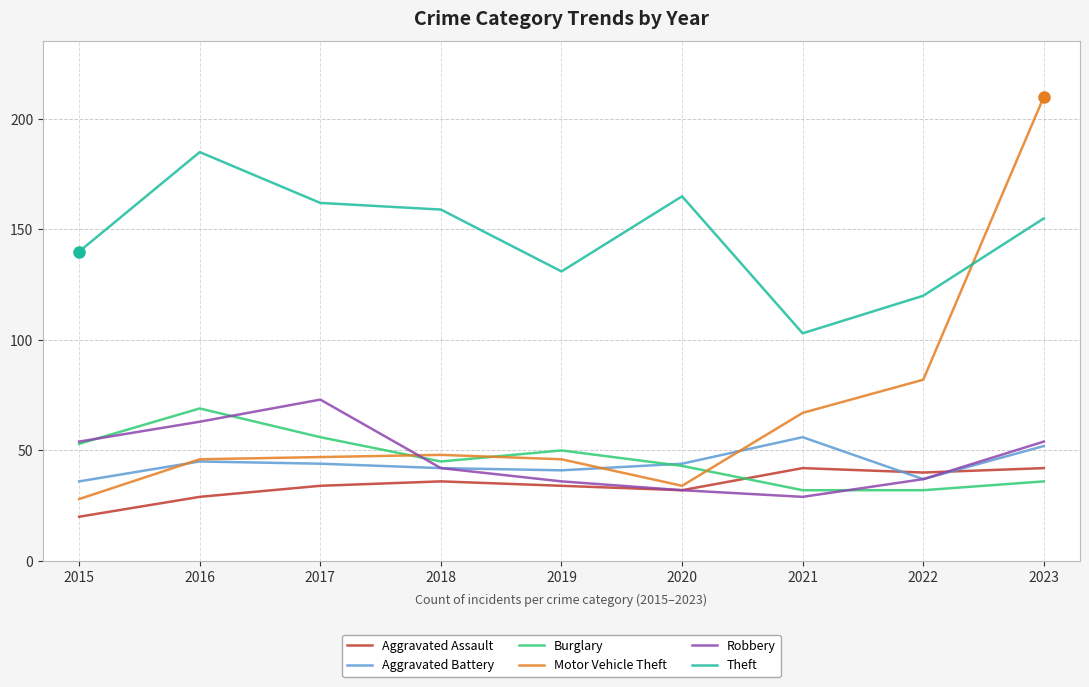

What is the maximum value shown in the chart?

210